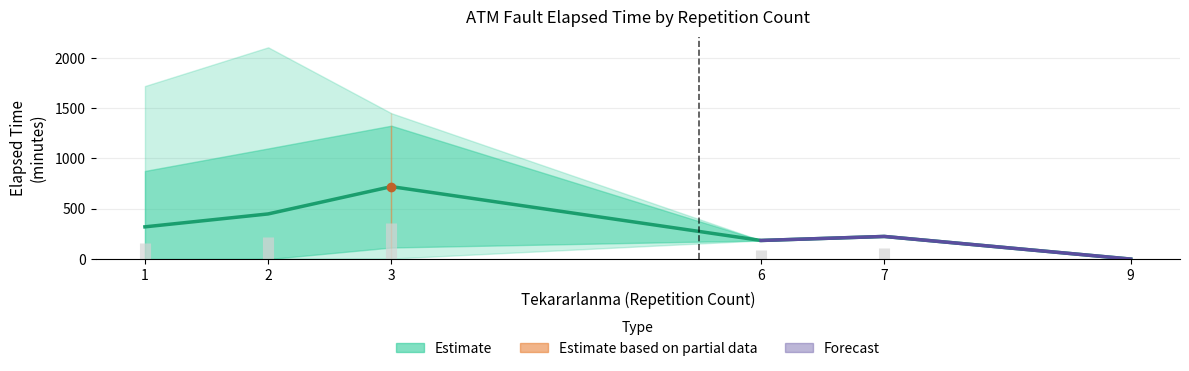

Reading left to right, list all the values displayed in this chart.

1=320.5	2=448.9	3=720.5	6=185.0	7=225.0	9=0.0